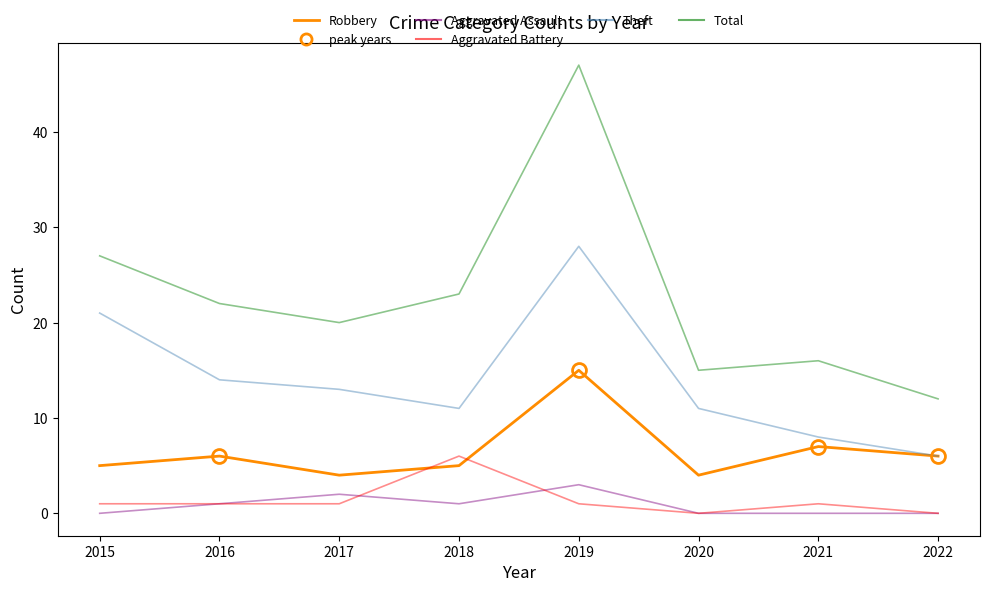

Which series has the widest spread of values?

Total